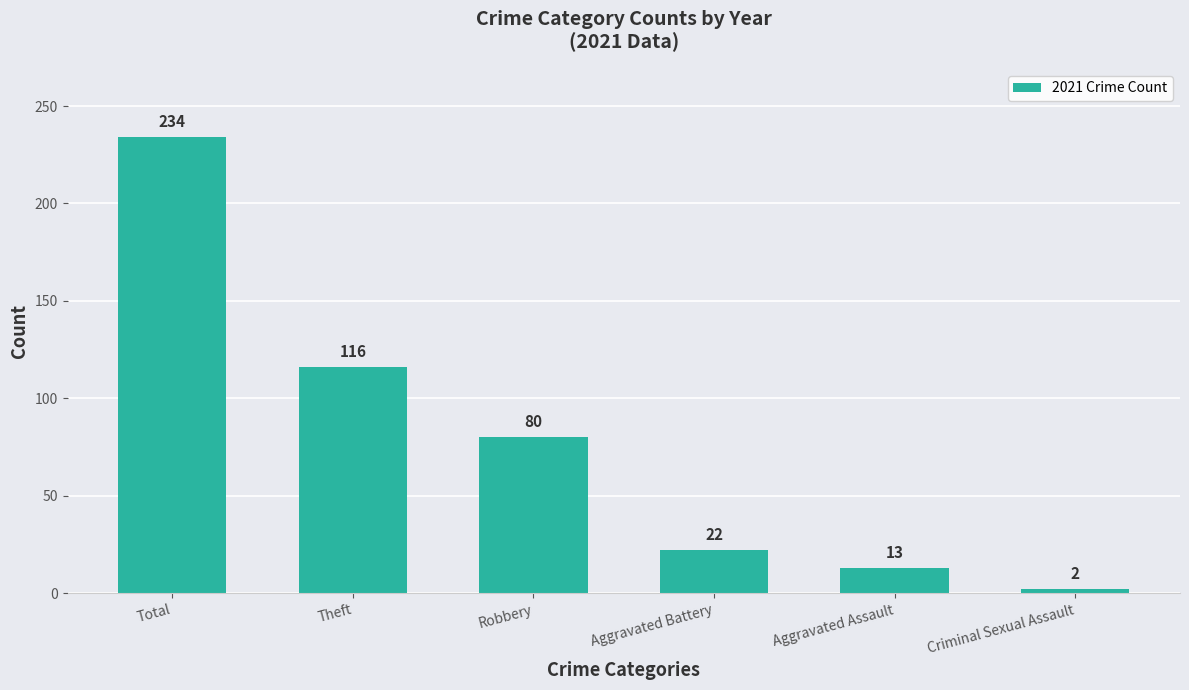

What is the smallest value displayed?

2